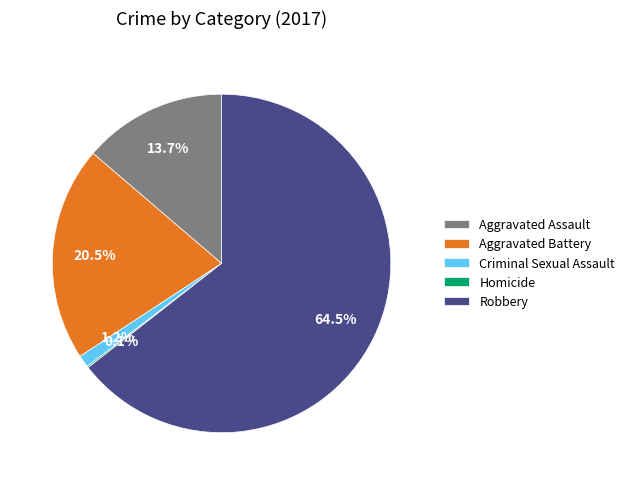

Which category accounts for the majority?

Robbery